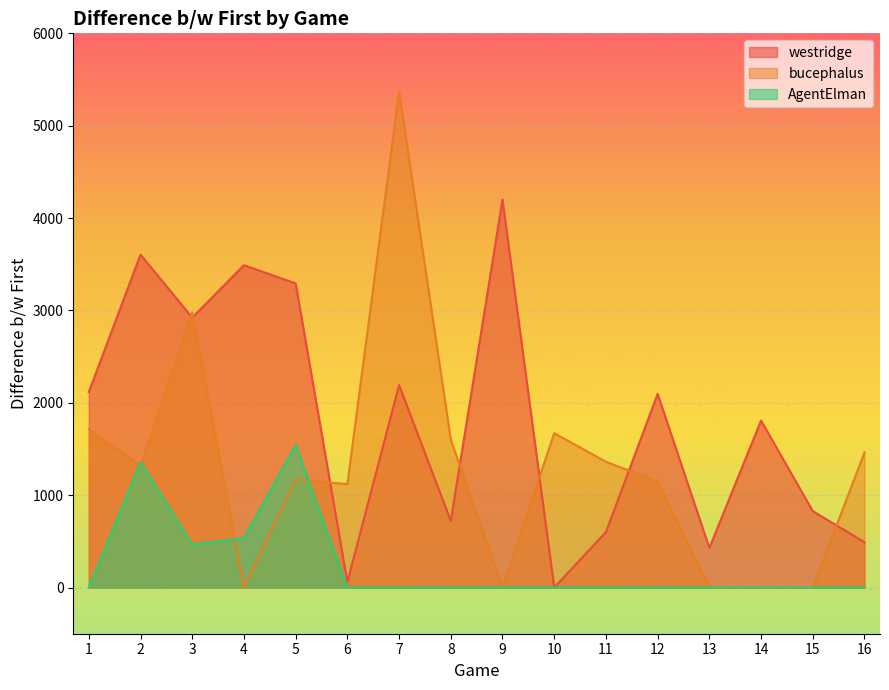

How many positive values does the AgentElman series have?

4